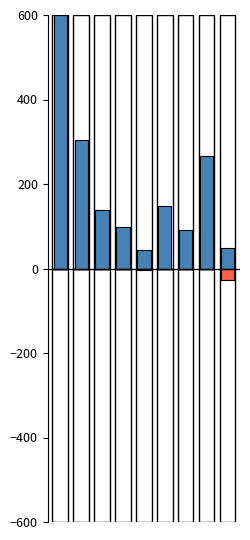

Count the number of categories in the chart.

9